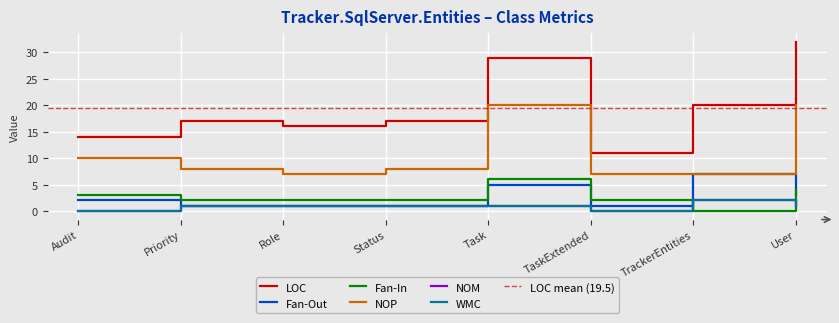

Which category has the highest value in the NOP series?

Task